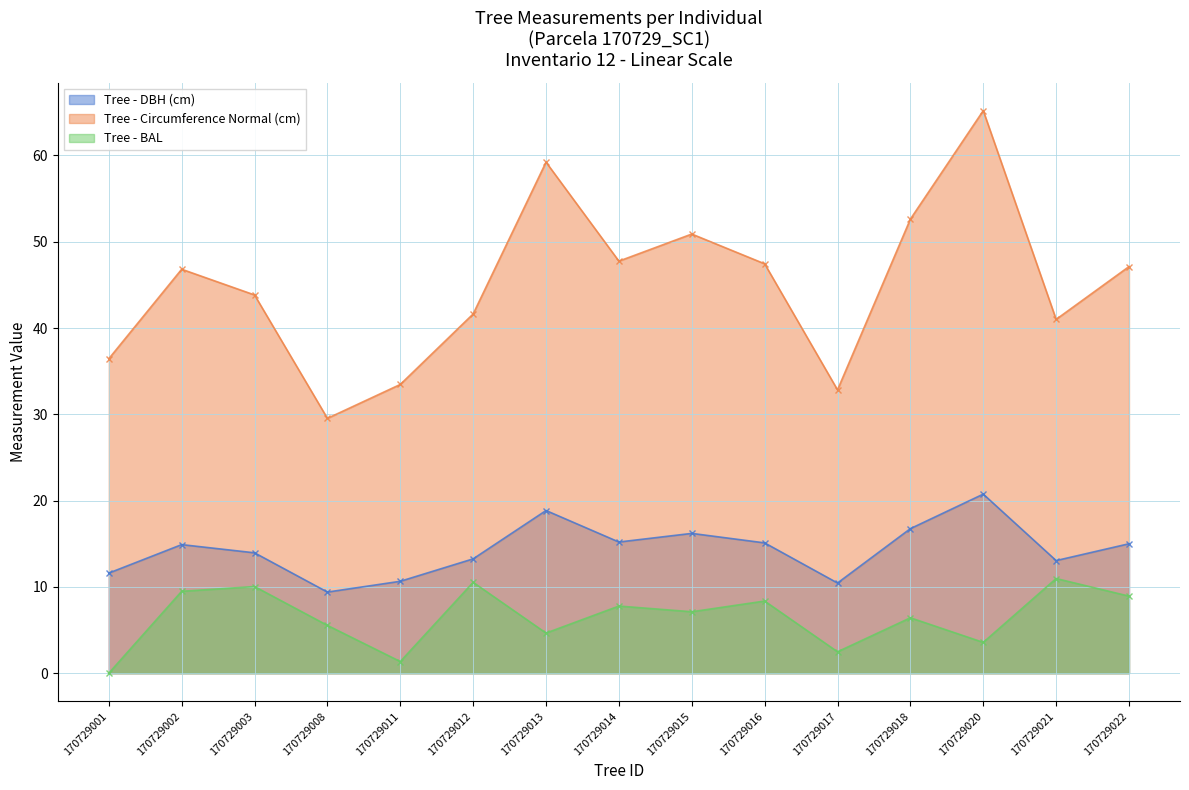

What is the highest value of the circunferencia_normal series?

65.2